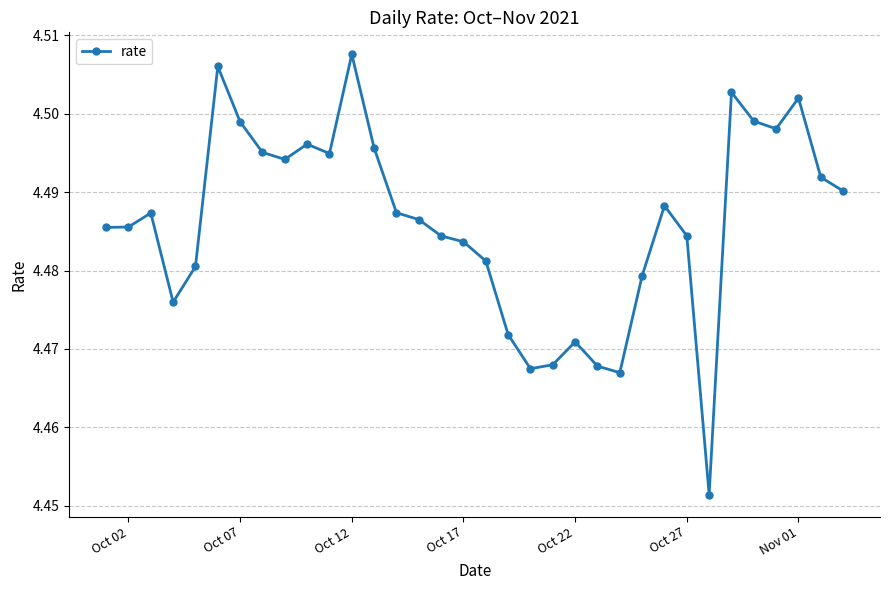

True or false: there are more than 2 points higher than both neighbors.

True